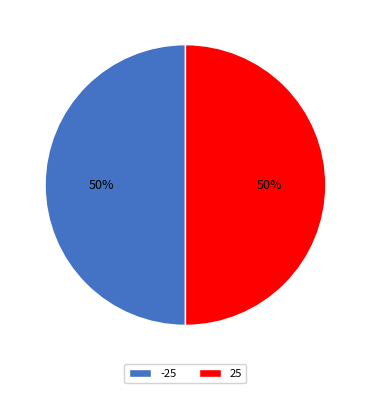

To the nearest percent, what is the combined percentage of -25 and 25?

100%